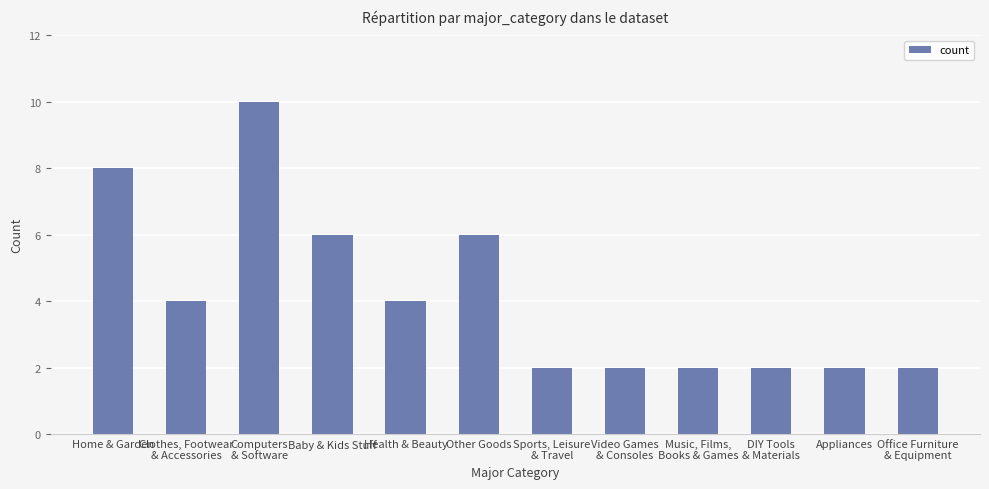

Are the bars horizontal?

No